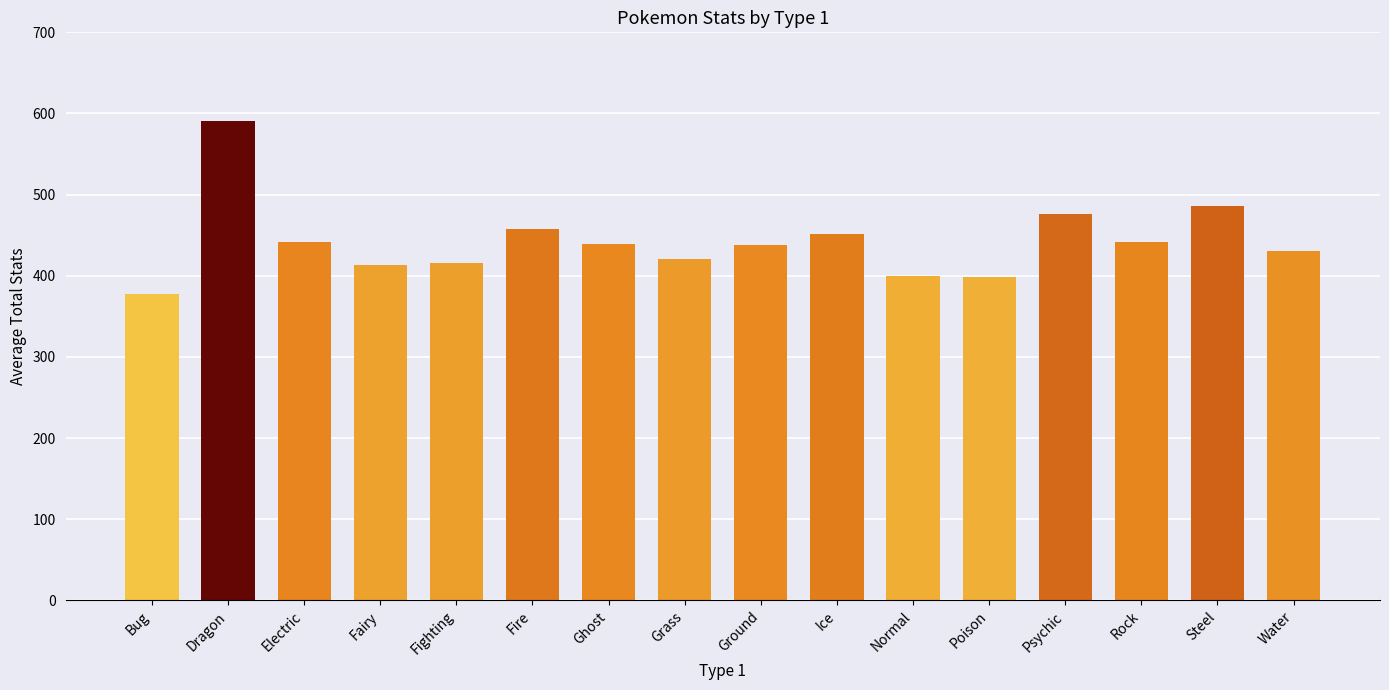

What is the smallest value displayed?

377